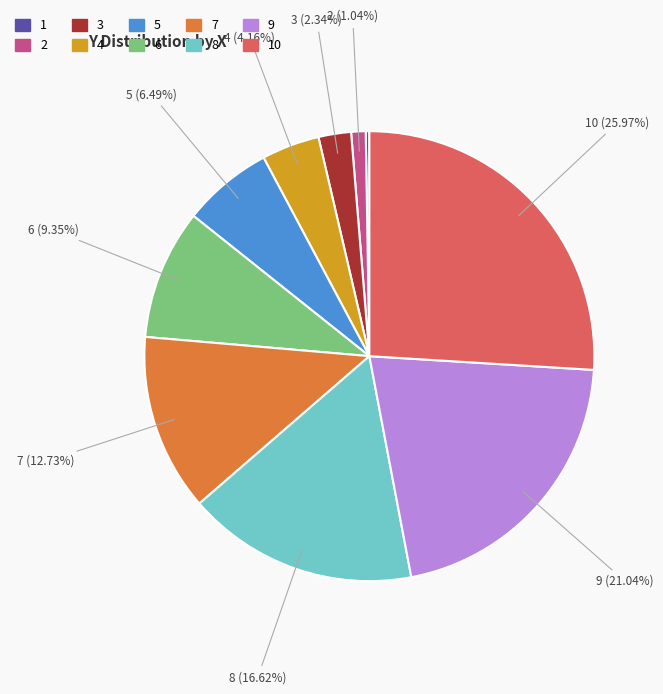

Which has a higher value, 9 or 7?

9